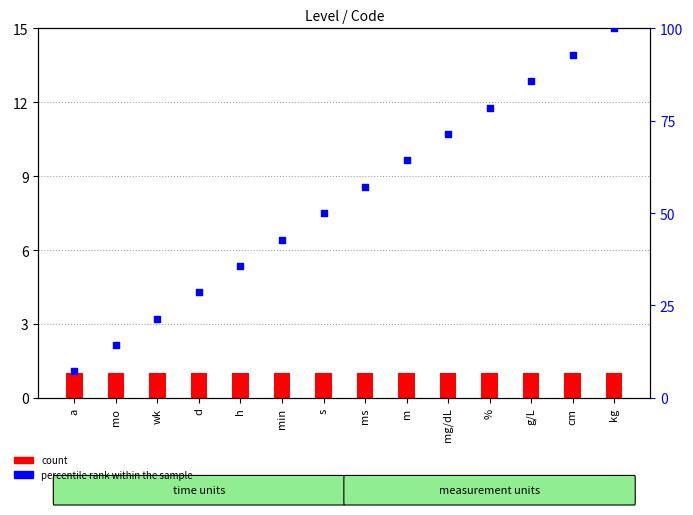

Which series has the widest spread of Y values?

percentile rank within the sample